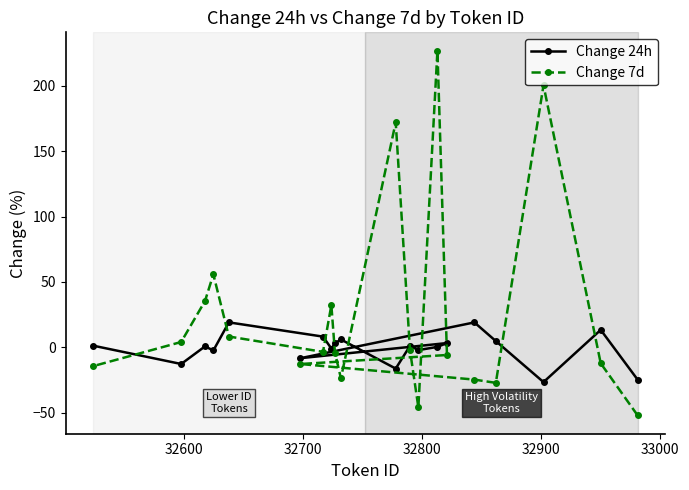

What is the value of the Change 7d point at the 3rd from the left?

35.4